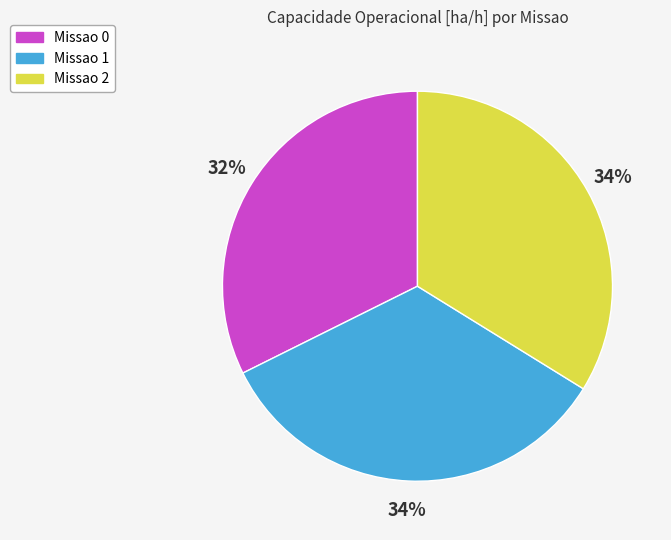

Do Missao 2 and Missao 1 together represent more than half of the pie?

Yes